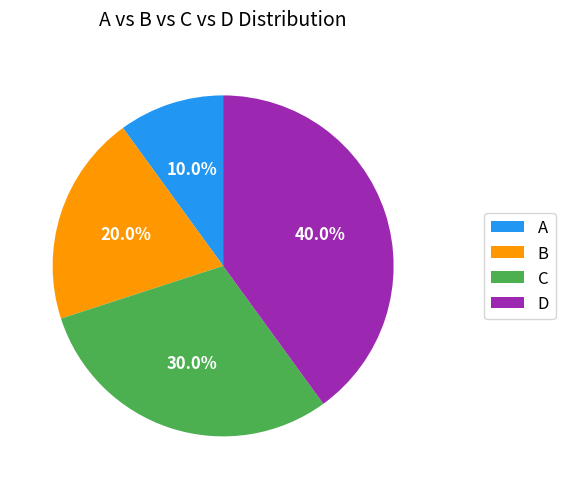

To the nearest percent, what percentage of the pie is D?

40%